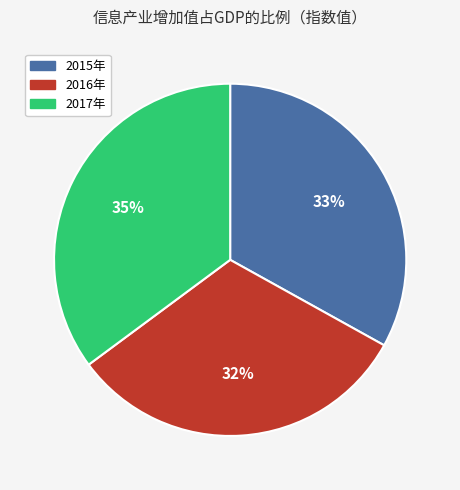

To the nearest percent, what portion does 2016年 represent?

32%